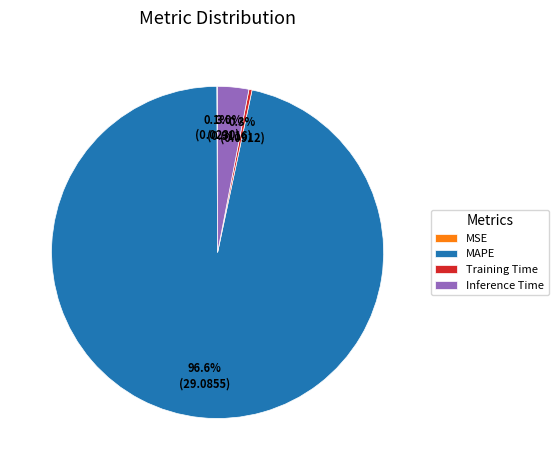

Which category has the biggest portion of the pie?

MAPE